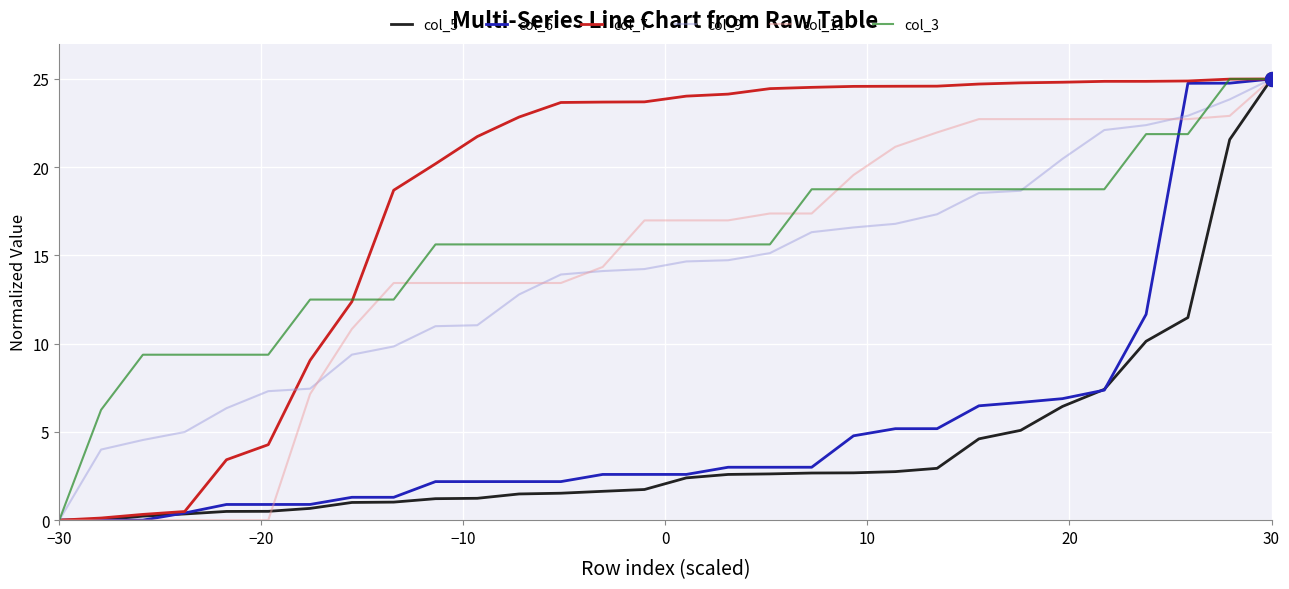

Which series has the largest total across all categories?

col_7